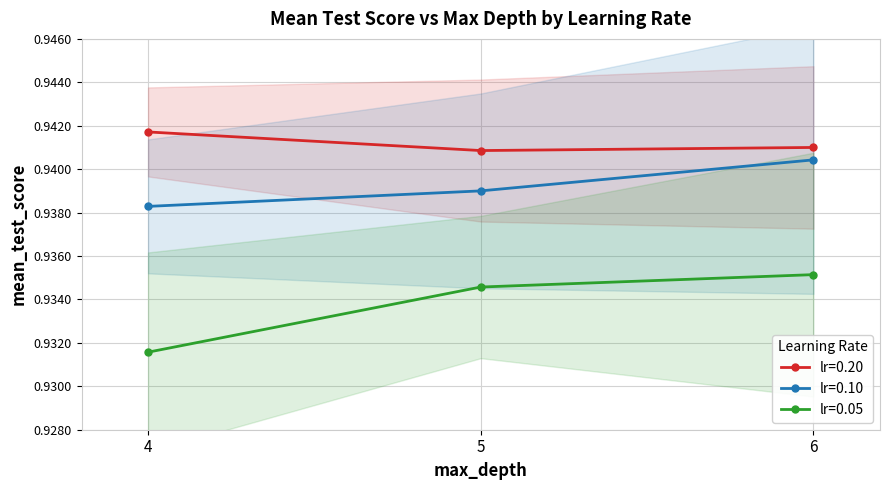

What is the average value of the lr=0.05 series?

0.9